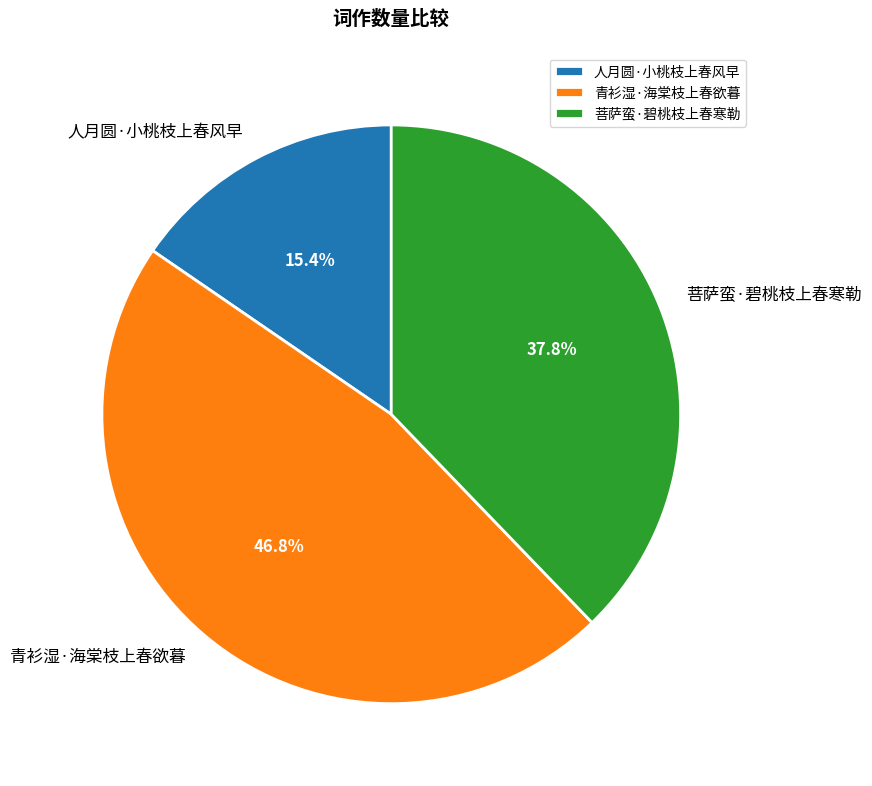

What percentage is the 人月圆·小桃枝上春风早 slice, to the nearest percent?

15%